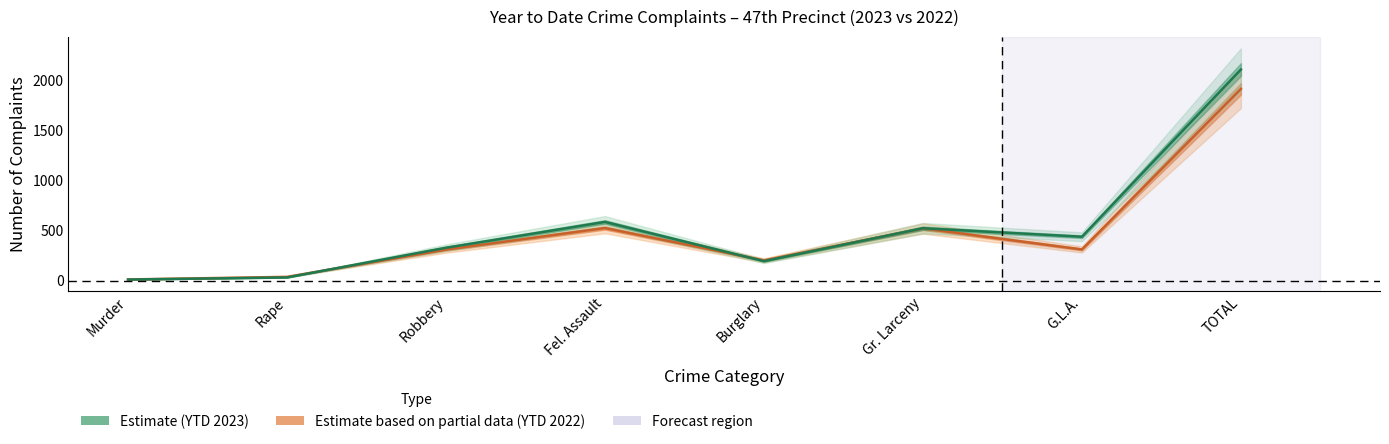

Rank the series at Fel. Assault from lowest to highest value.

YTD 2022 (Estimate based on partial data), YTD 2023 (Estimate)